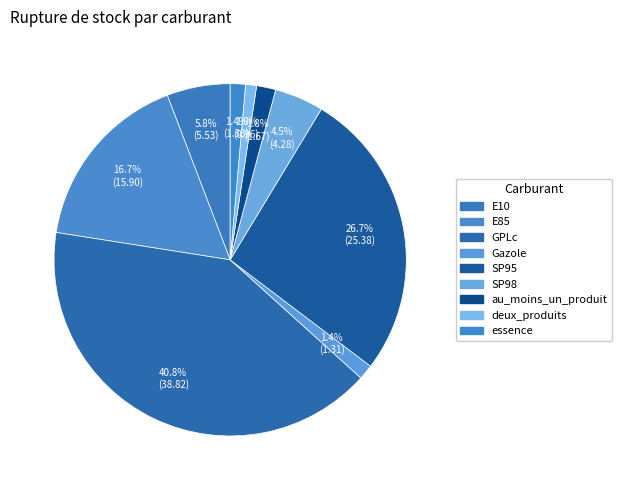

How many slices are in this pie chart?

9